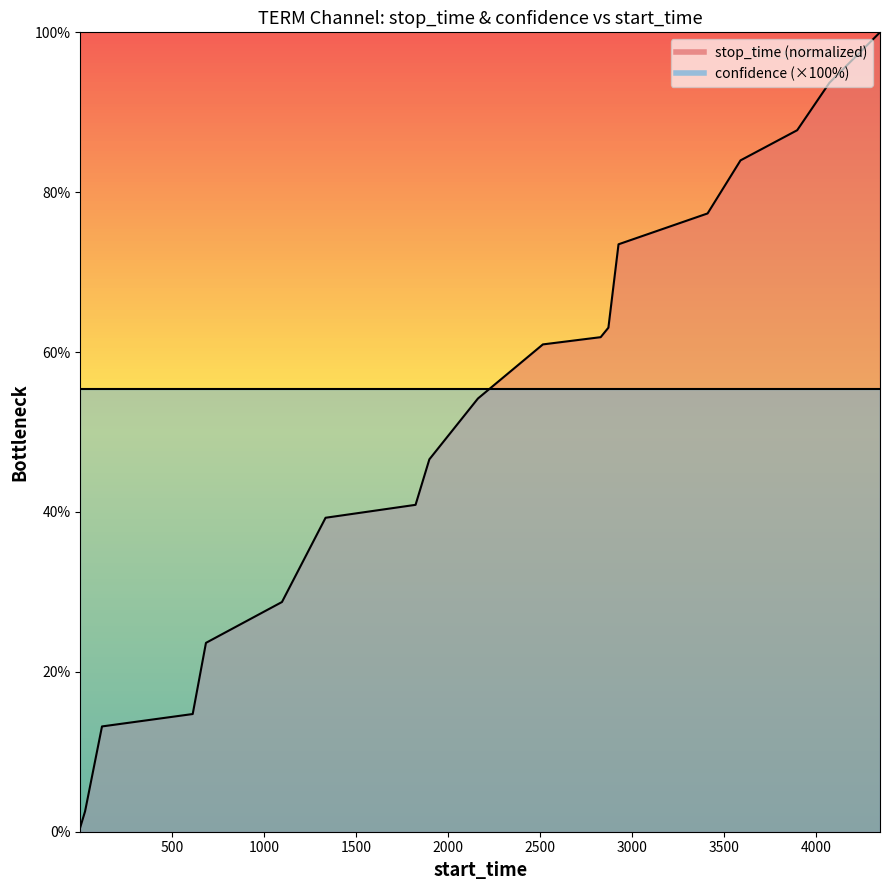

At which category does the chart reach its peak across all series?

4347